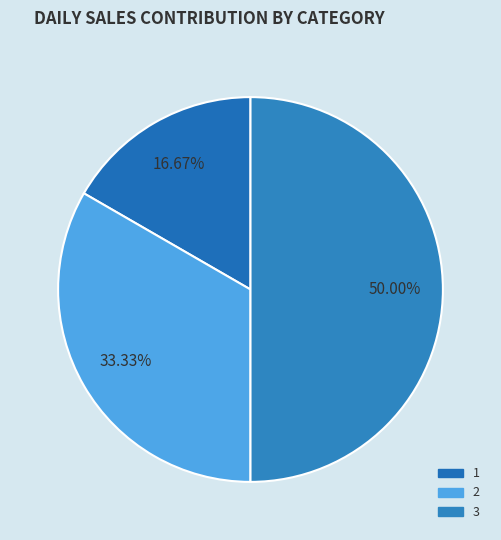

The 3 slice represents 50% of the pie. True or false?

True